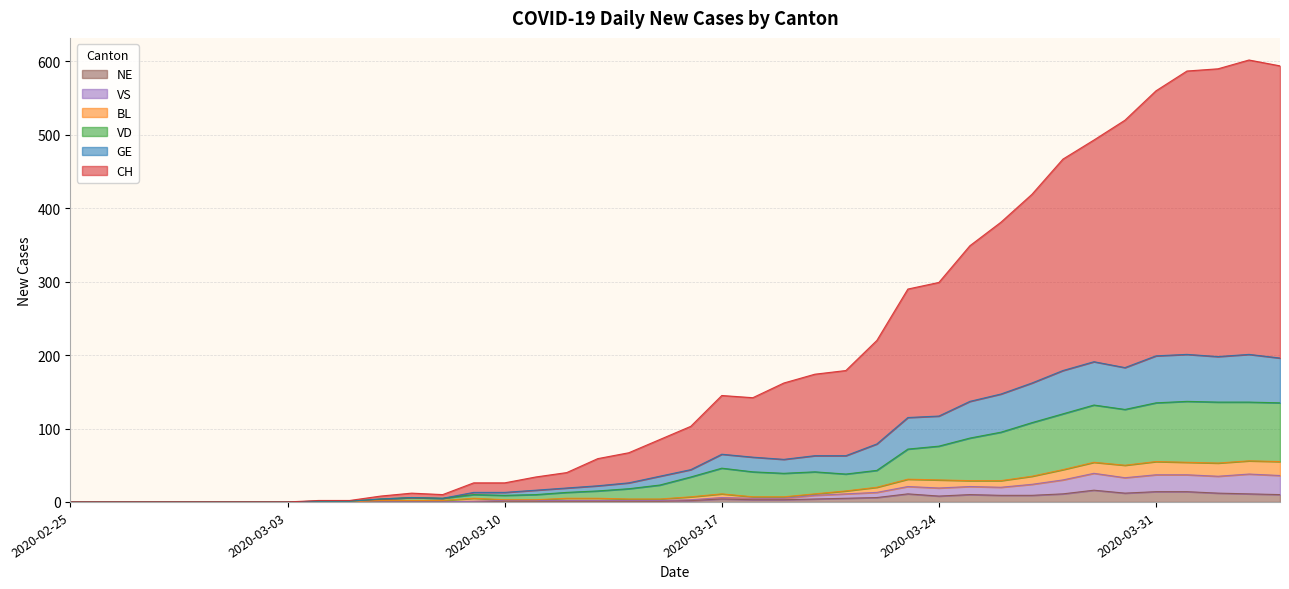

Reading left to right, list all the values displayed in this chart.

CH: 0	0	0	0	0	0	0	0	2	2	8	12	10	26	26	34	40	59	67	85	103	145	142	162	174	179	220	290	299	349	381	419	467	493	520	560	587	590	602	594
GE: 0	0	0	0	0	0	0	0	1	1	4	6	5	13	13	16	19	22	26	35	44	65	61	58	63	63	79	115	117	137	147	162	179	191	183	199	201	198	201	196
VD: 0	0	0	0	0	0	0	0	1	1	4	6	5	10	9	10	13	15	18	23	34	46	41	39	41	38	43	72	76	87	95	108	120	132	126	135	137	136	136	135
BL: 0	0	0	0	0	0	0	0	0	0	2	2	2	5	3	3	5	5	4	4	7	11	7	7	11	15	20	31	30	29	29	35	44	54	50	55	54	53	56	55
VS: 0	0	0	0	0	0	0	0	0	0	0	0	0	1	2	2	2	2	2	2	3	6	5	5	9	11	13	21	19	21	20	24	30	39	33	37	37	35	38	36
NE: 0	0	0	0	0	0	0	0	0	0	0	0	0	0	1	1	1	1	1	1	2	4	3	3	4	5	6	11	8	10	9	9	11	16	12	14	14	12	11	10